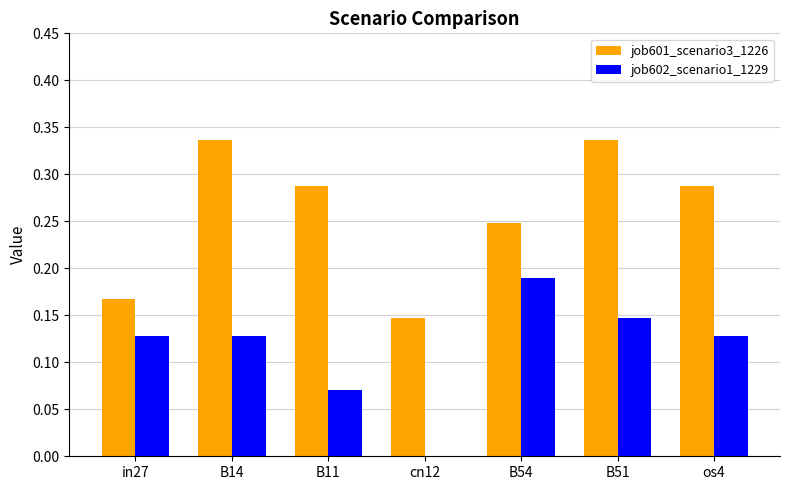

At which label does job602_scenario1_1229 reach its peak?

B54